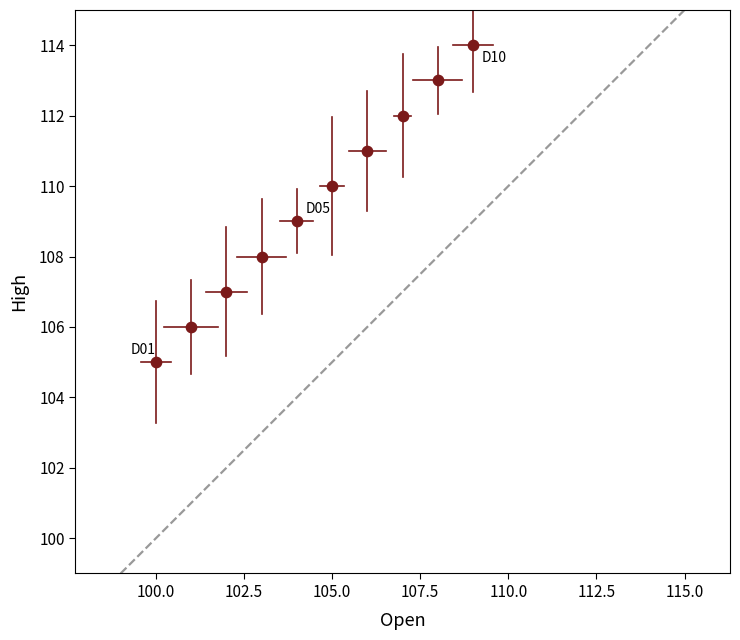

What is the average X value?

104